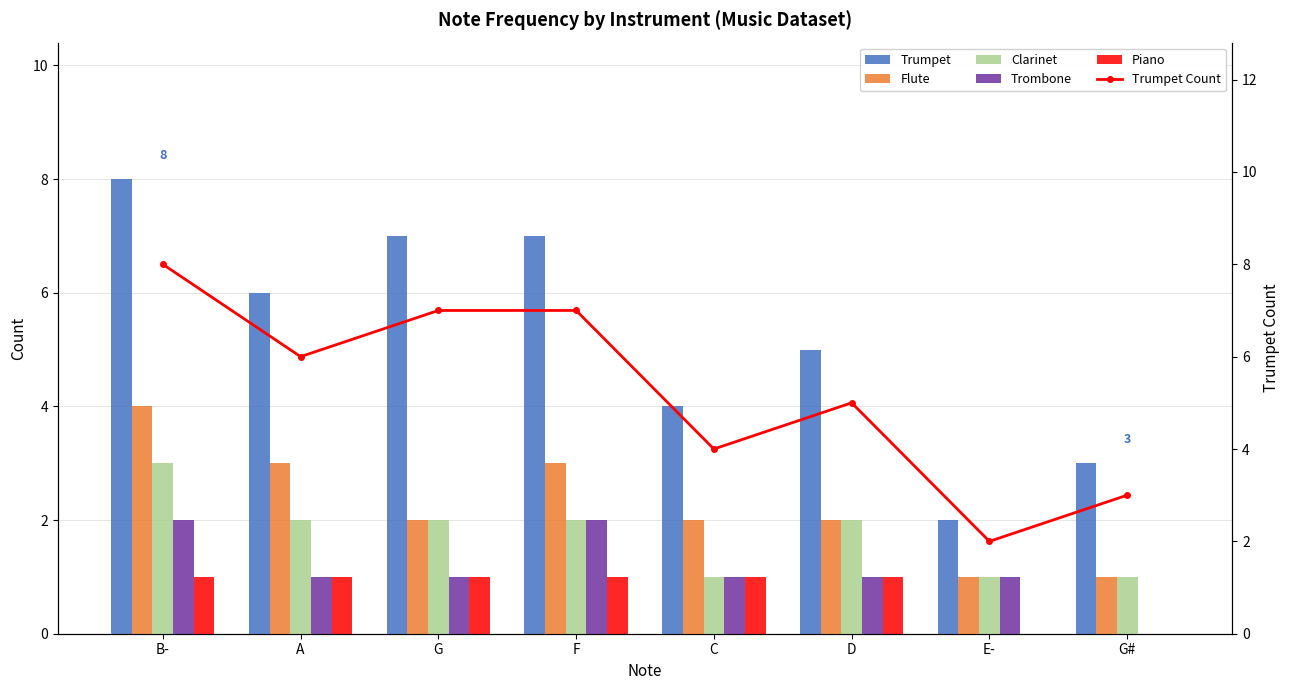

How many values in the Trumpet series exceed 6?

3